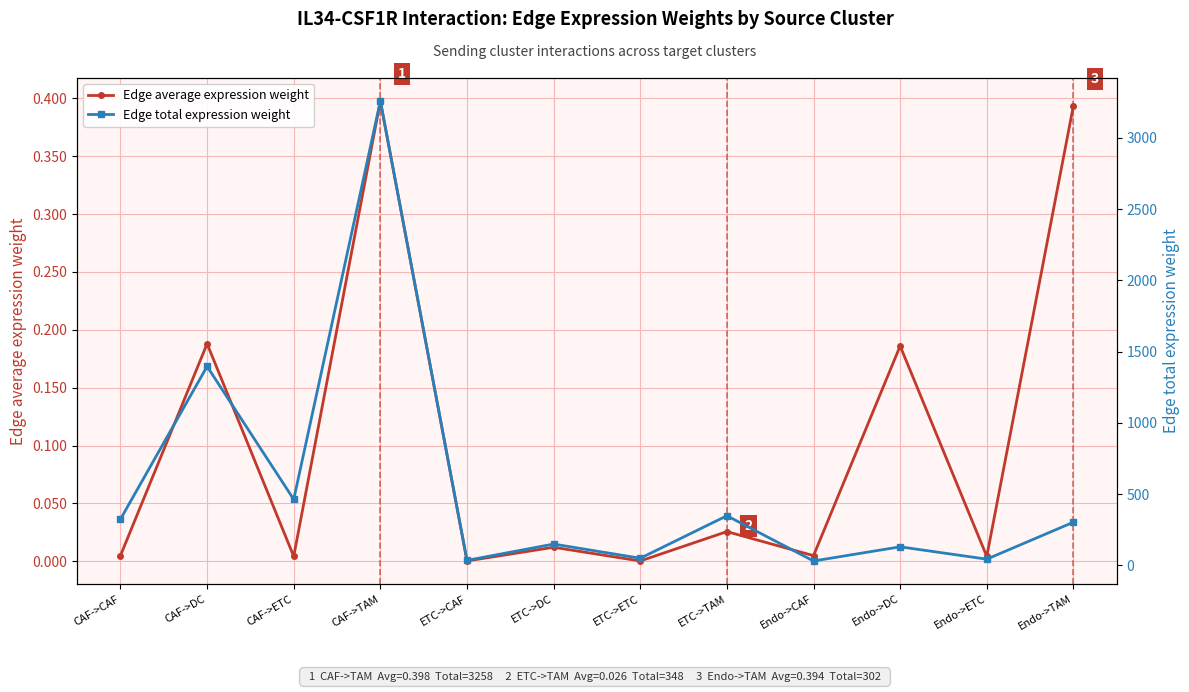

The Edge total expression weight series shows 1395.7 at CAF->DC. True or false?

True